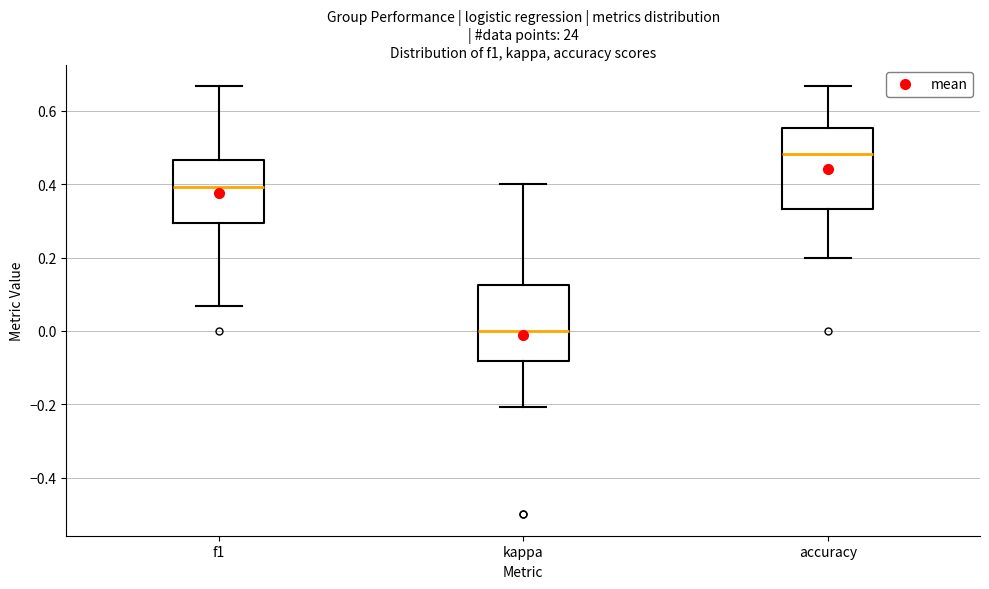

Where does the upper whisker of the box for f1 end on the y-axis? The values are not printed on the chart, so give them approximately, as read against the axis.

0.66